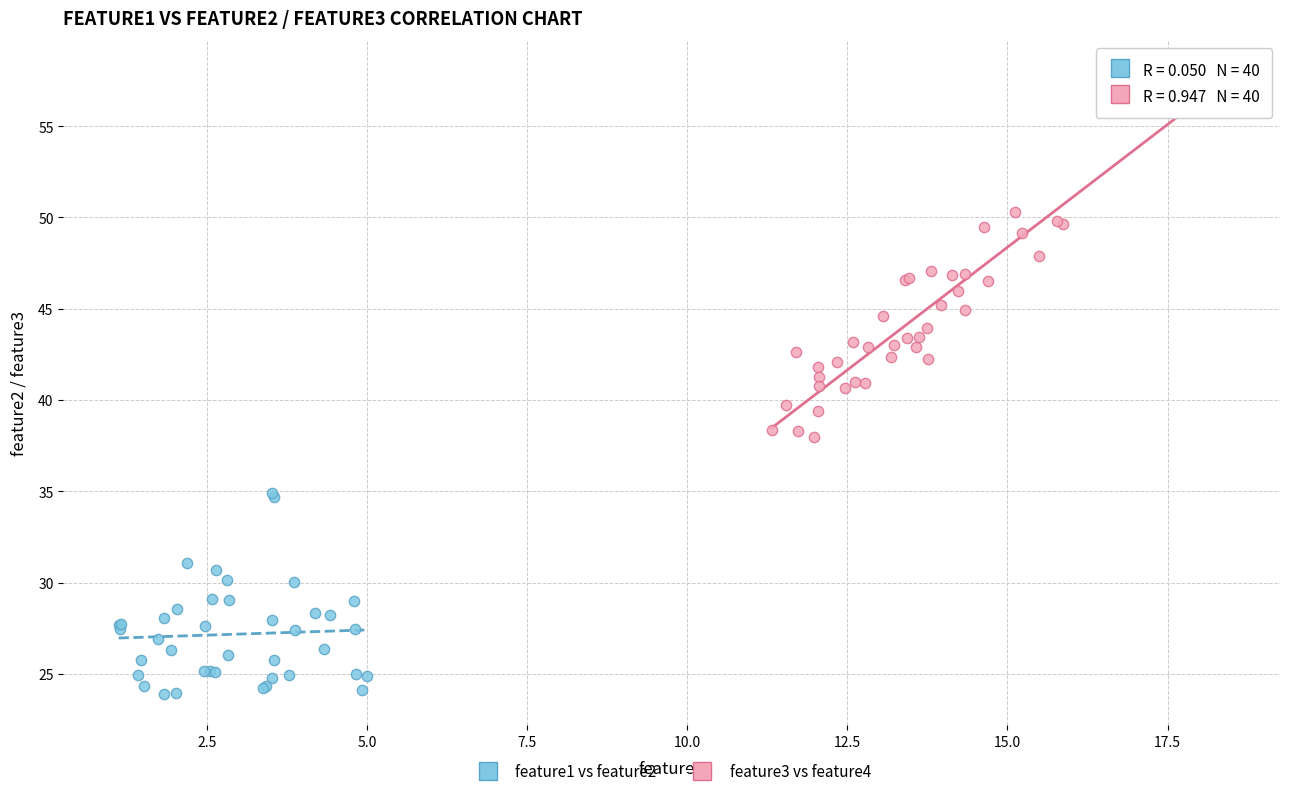

Which series has the widest spread of Y values?

feature3 vs feature4